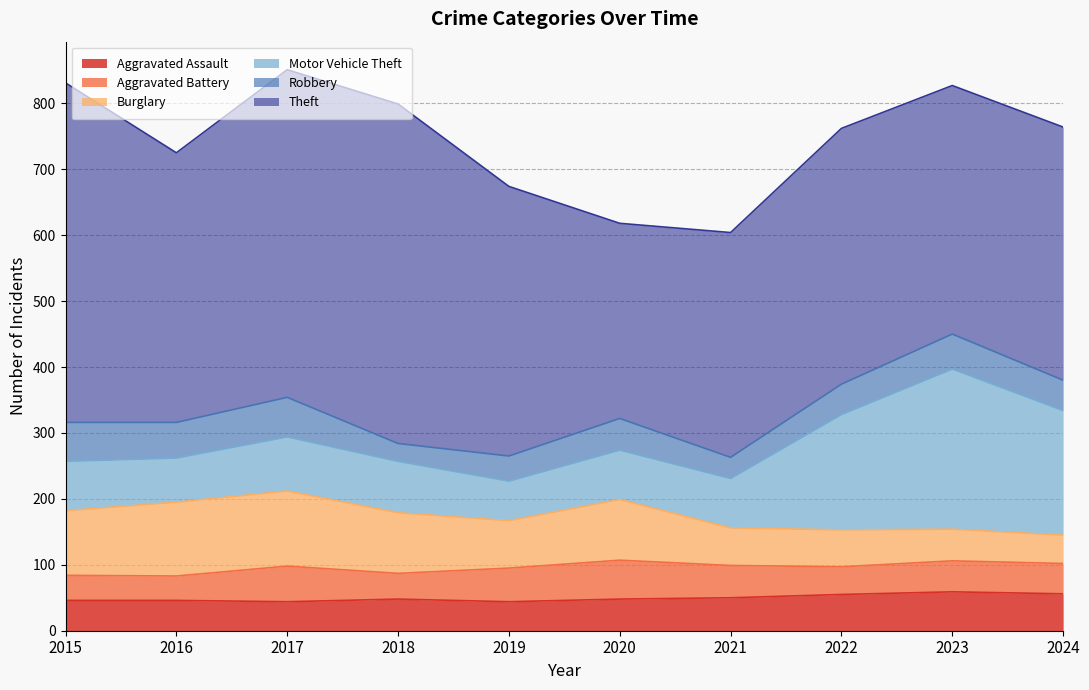

What is the value of the Motor Vehicle Theft point at the 3rd from the left?

82